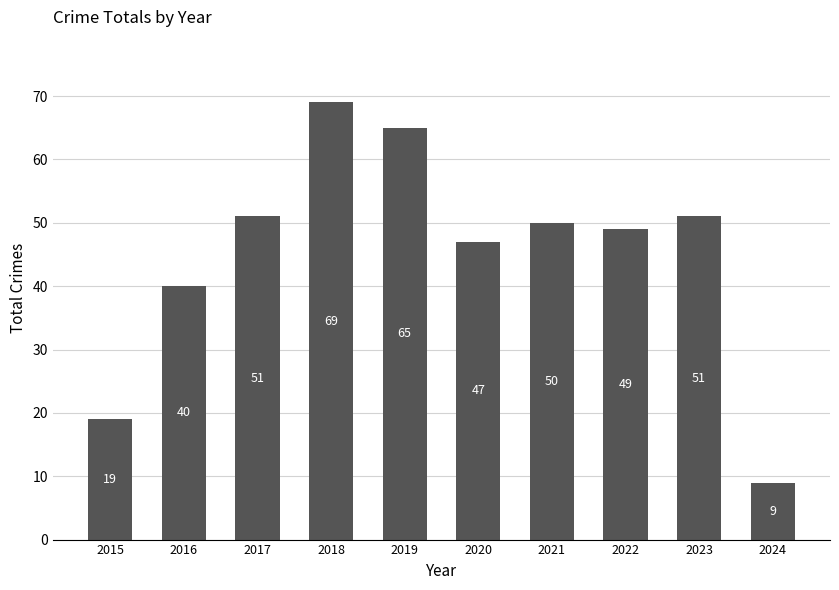

What is the difference between the values at 2016 and 2024?

31